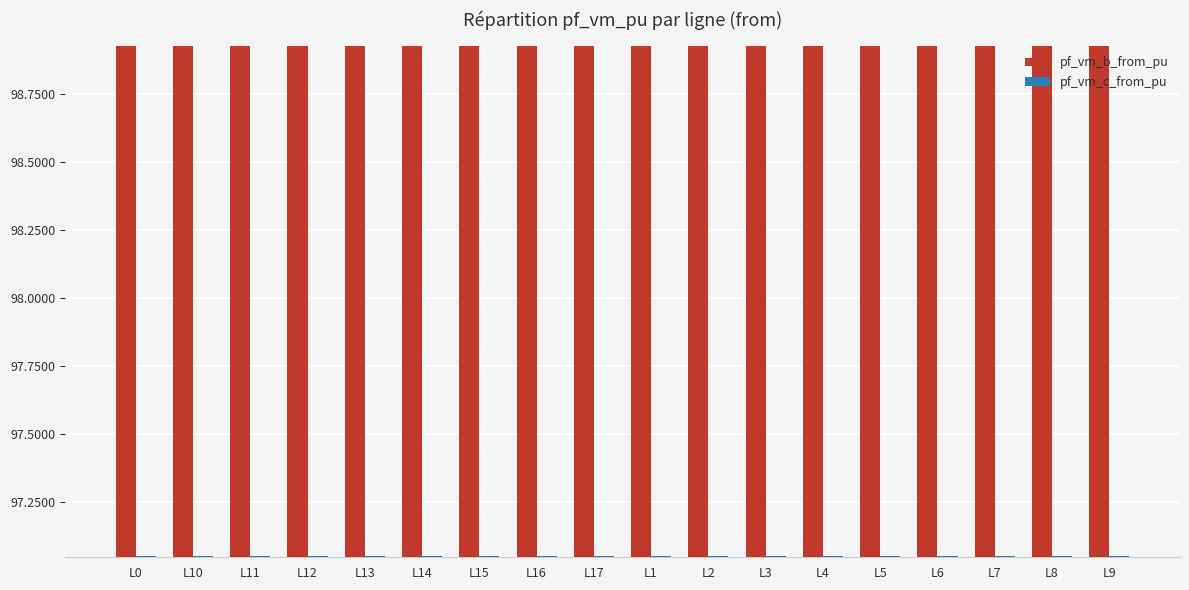

Which series has the largest total across all categories?

pf_vm_b_from_pu